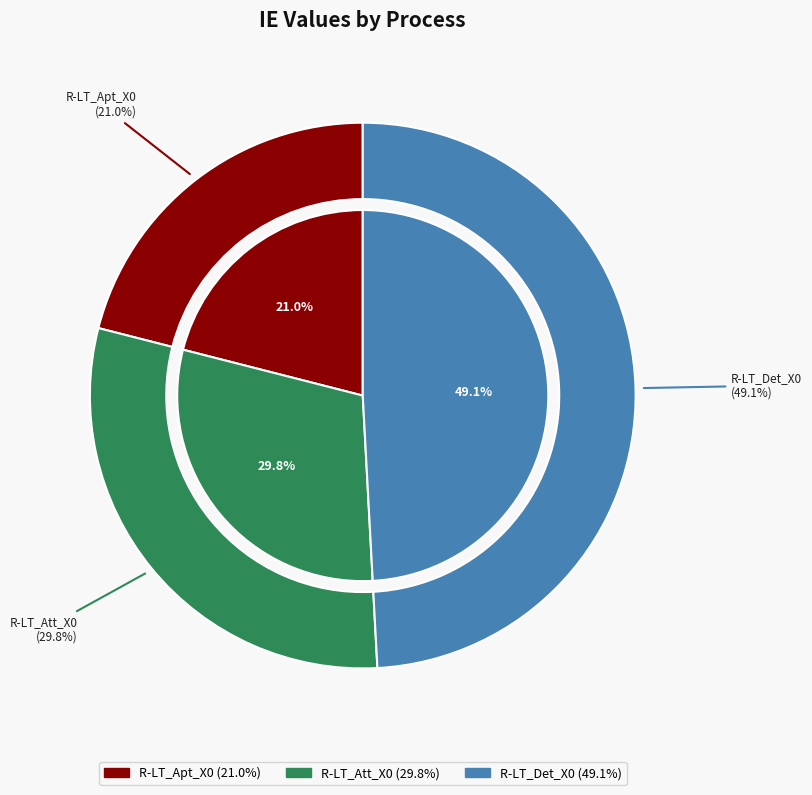

What is the total percentage of R-LT_Att_X0 and R-LT_Apt_X0?

50.9%